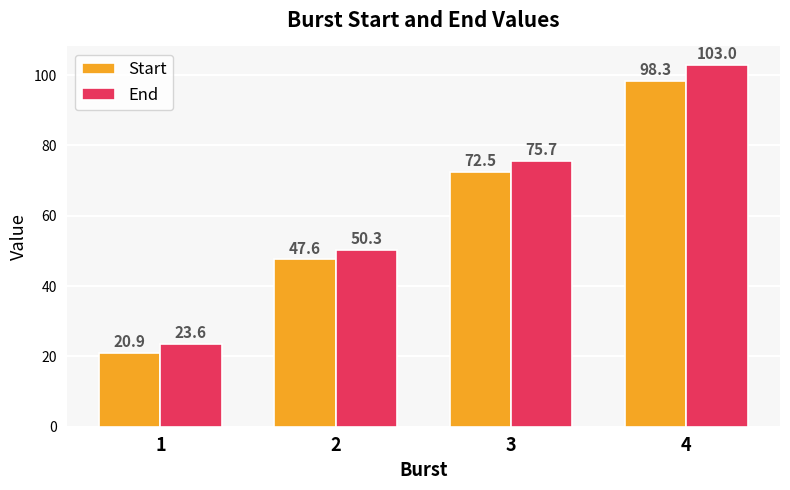

The value of End at 3 is 114.5. True or false?

False